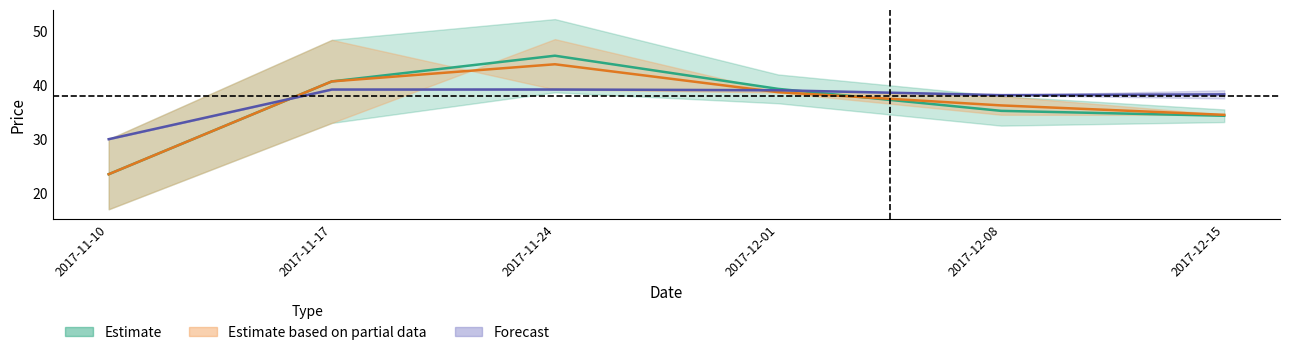

How many values in the open series are below 37?

3